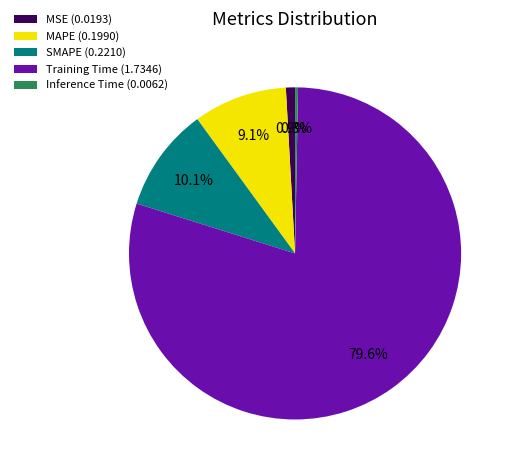

Which slice is the largest?

Training Time